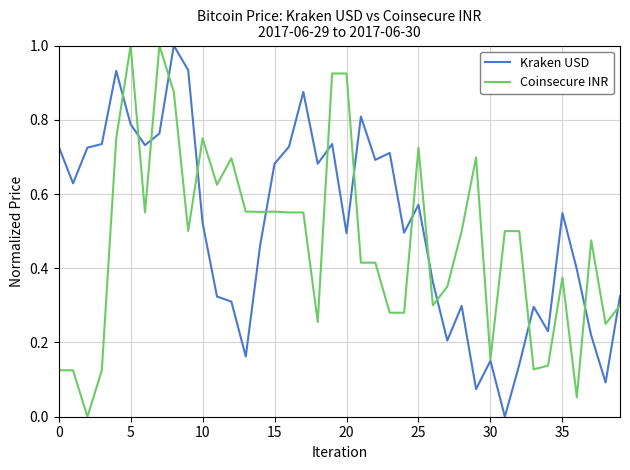

How many positive values does the Coinsecure INR series have?

39